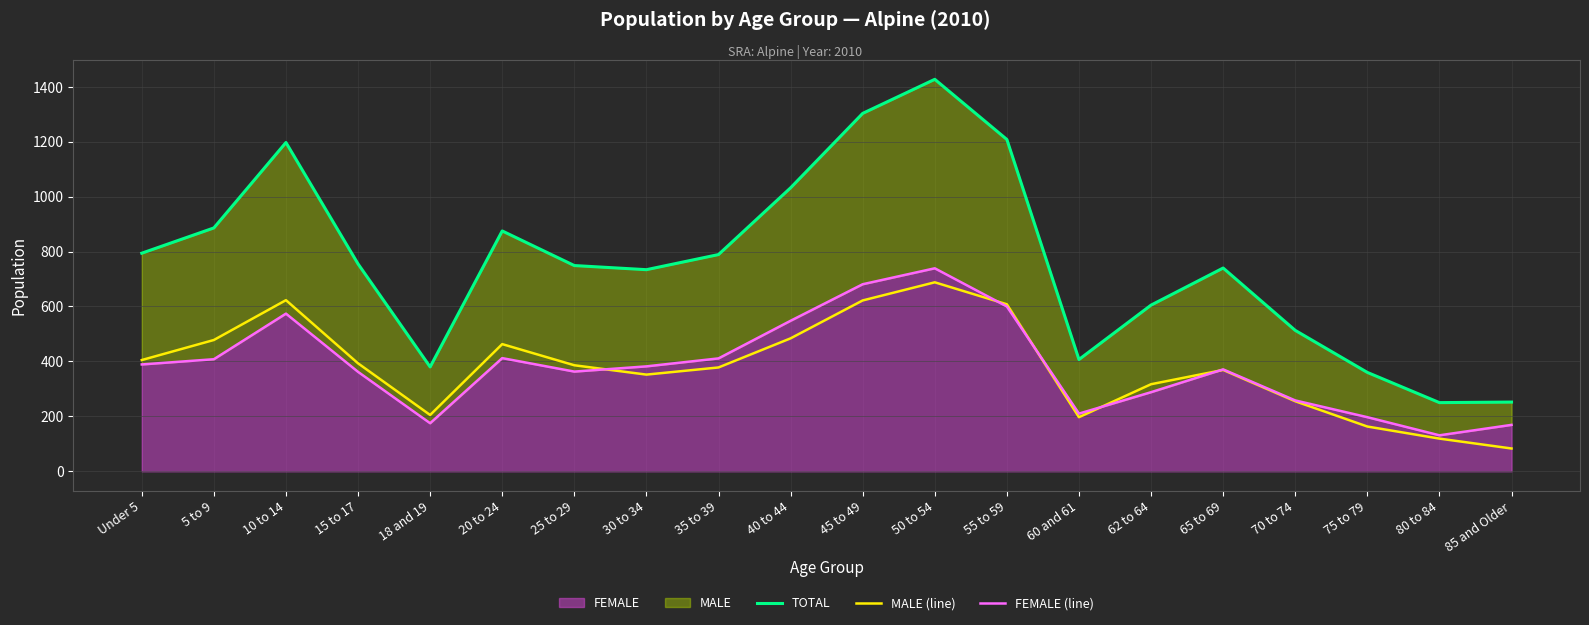

What is the sum of the TOTAL values at 5 to 9 and 20 to 24?

1761